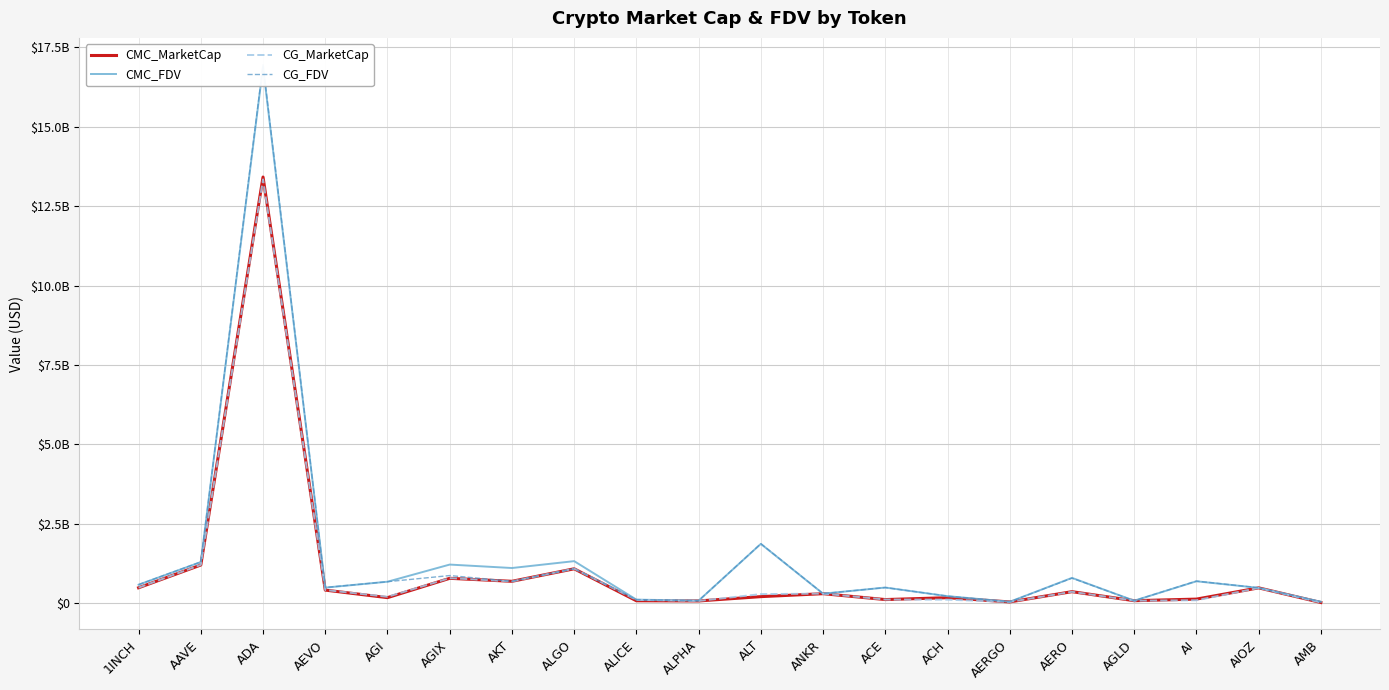

What is the value of the CMC_MarketCap point at the 7th from the left?

687997271.8